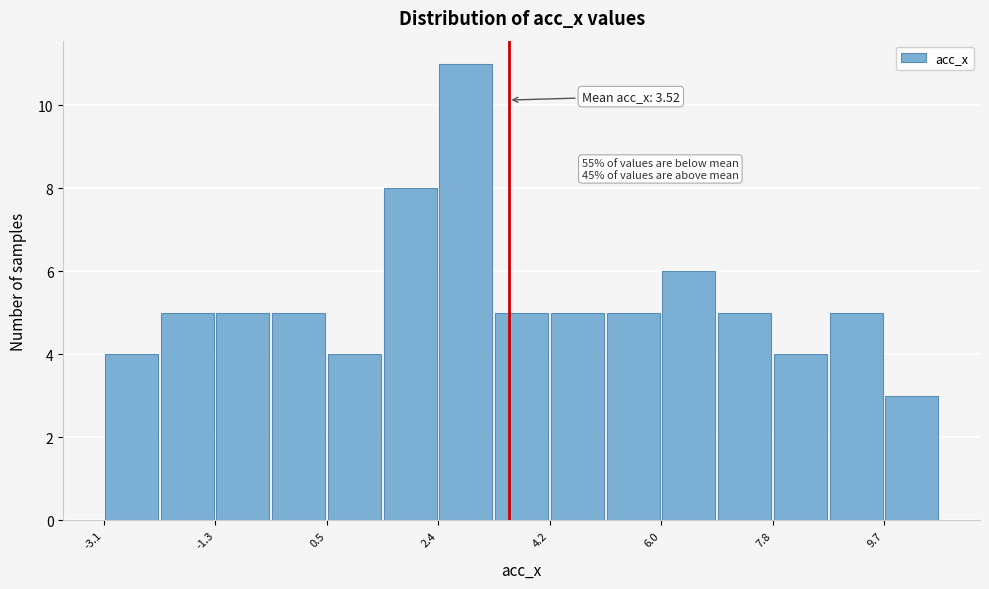

Which range on the x-axis has the tallest bar?

2.4 to 3.2